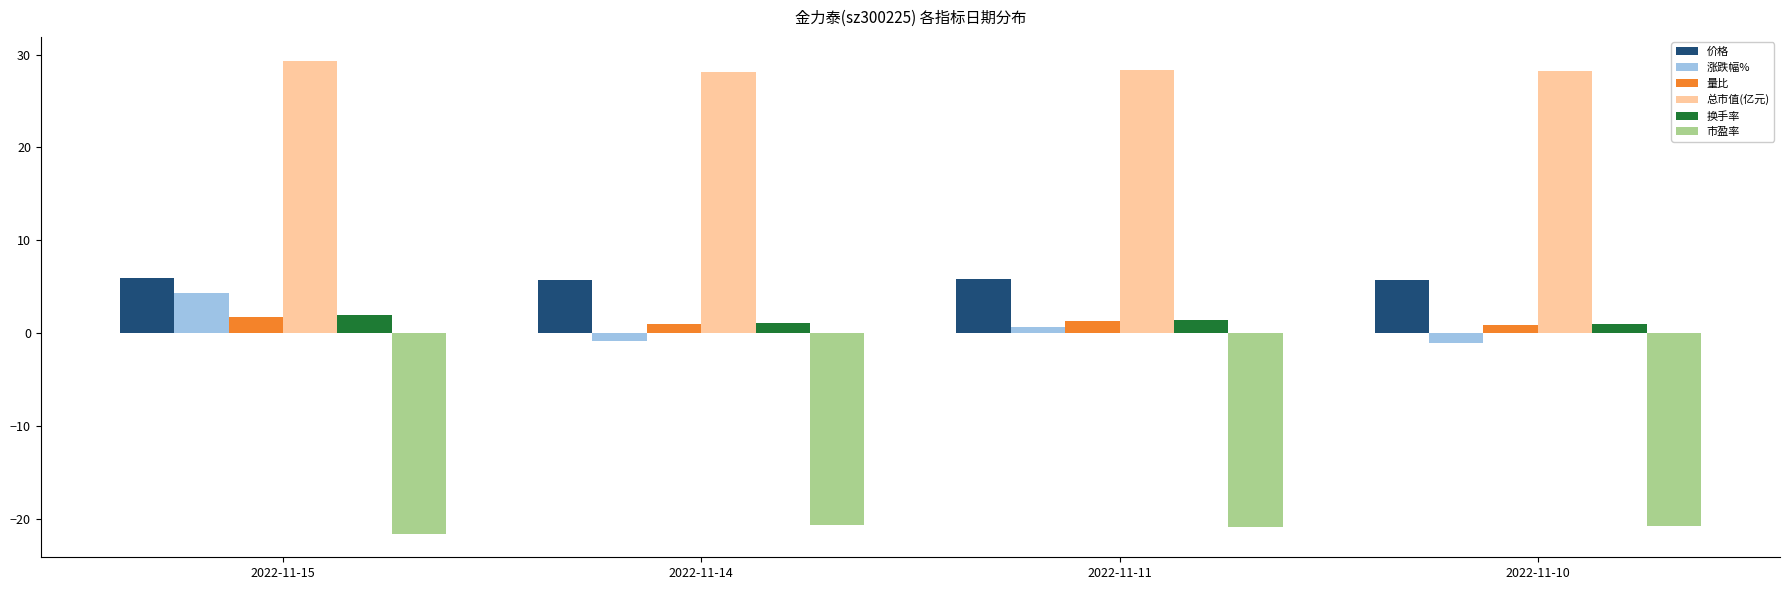

Which series has the largest total across all categories?

总市值(亿元)